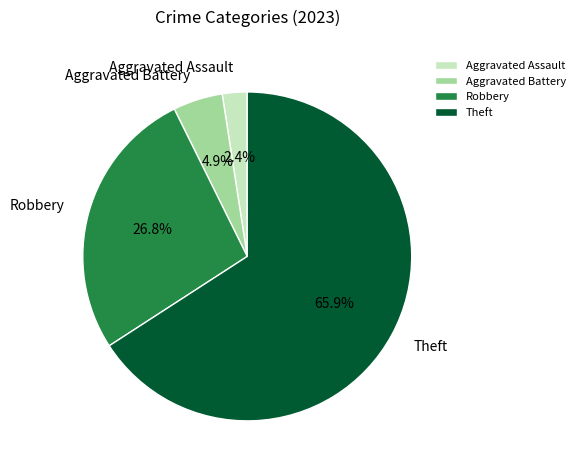

Which has a higher value, Theft or Aggravated Assault?

Theft